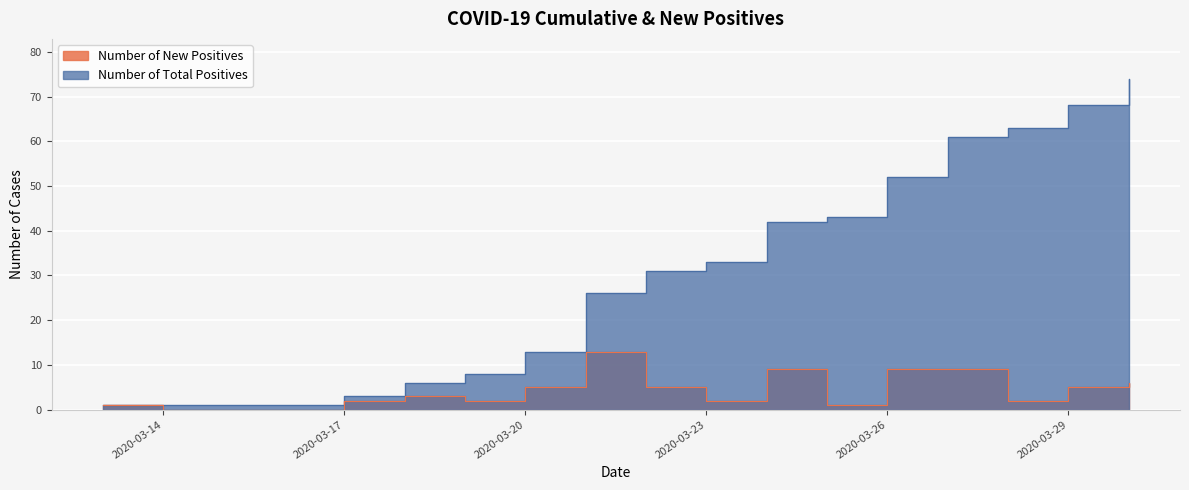

What are all the series names shown in the legend?

Number of Total Positives, Number of New Positives